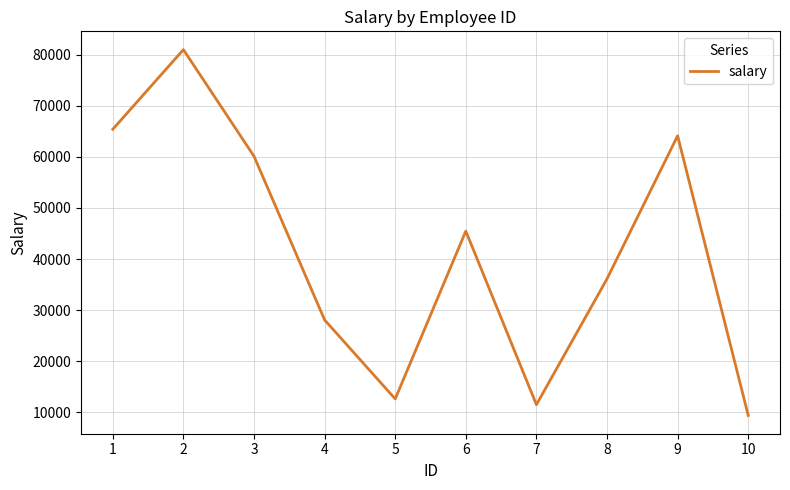

Where does the data first go above 45464?

1